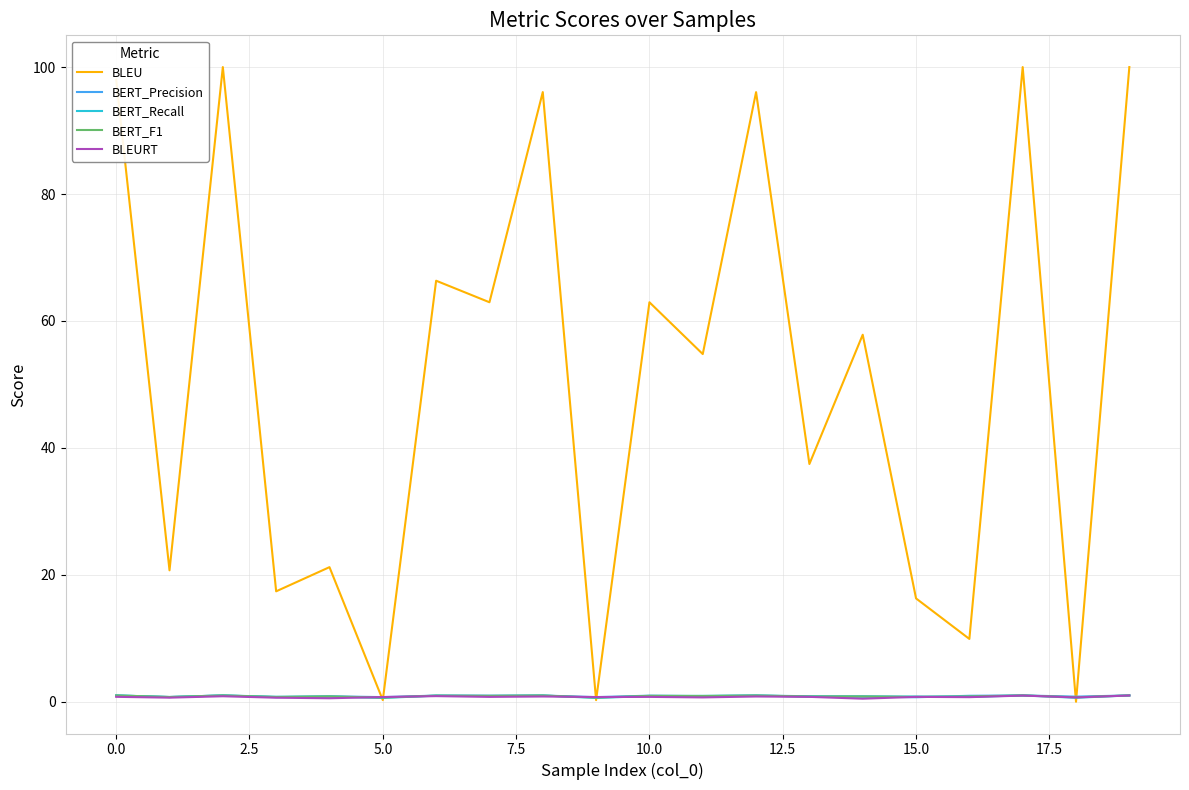

At how many categories does at least one series exceed 43?

11